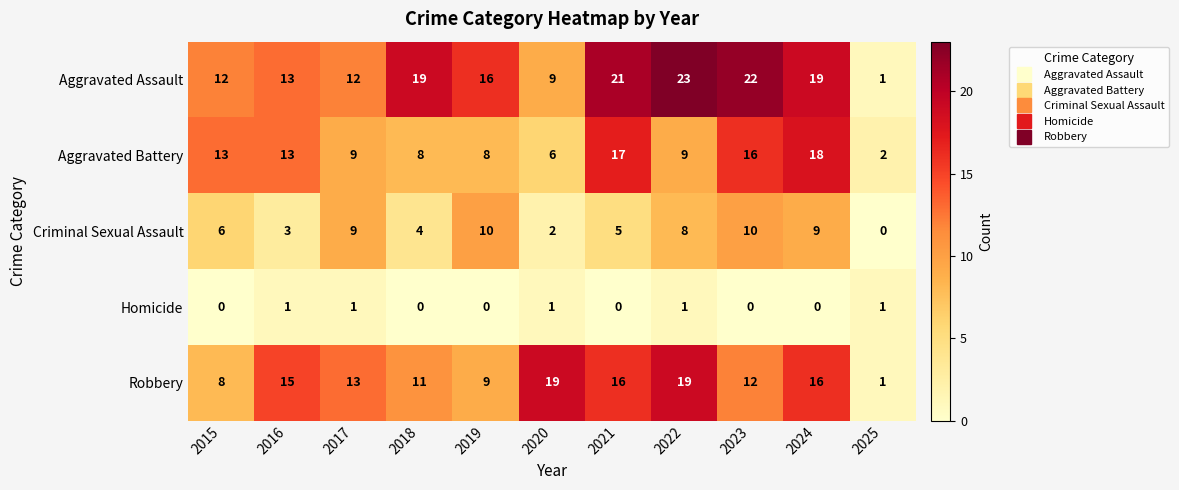

What is the spread (max minus min) of values at 2021?

21